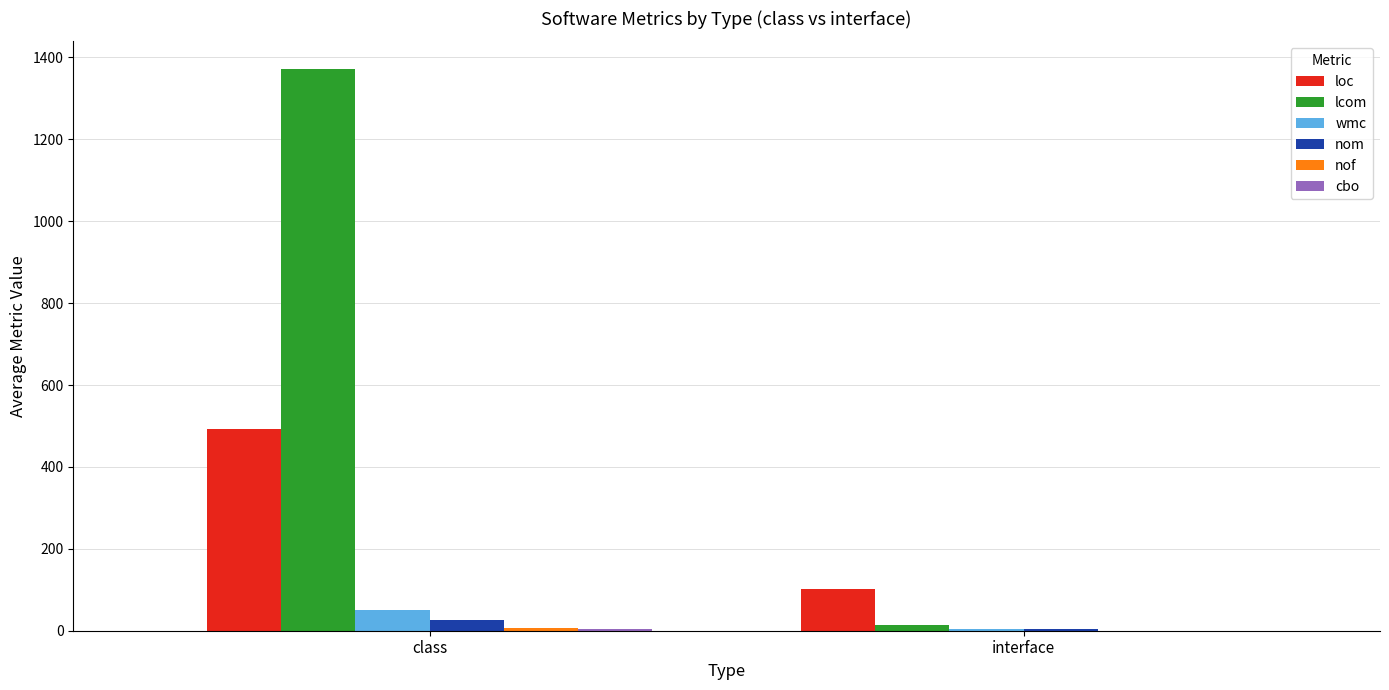

At which category is the sum across all series the highest?

class